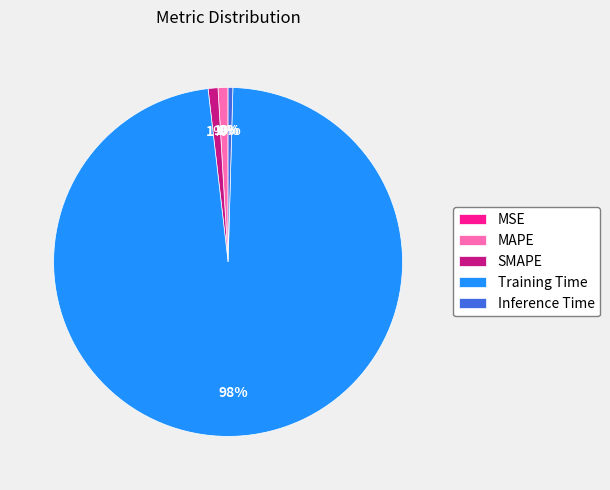

Which category has the biggest portion of the pie?

Training Time